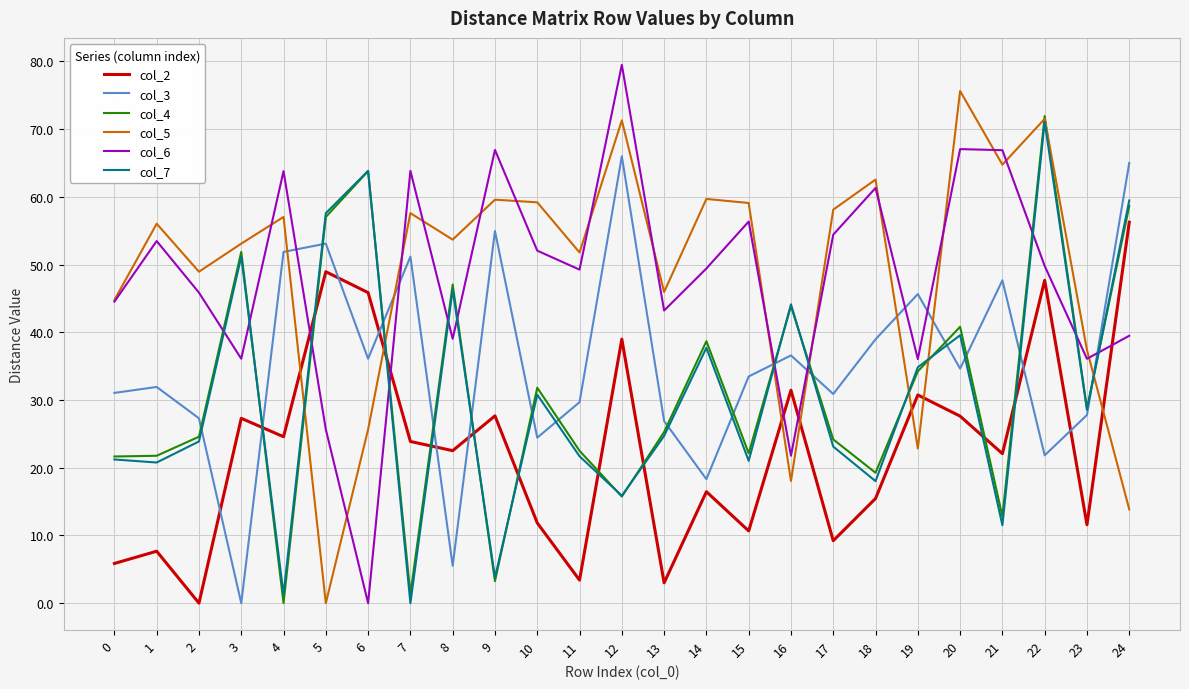

Which series has the widest spread of values?

col_6